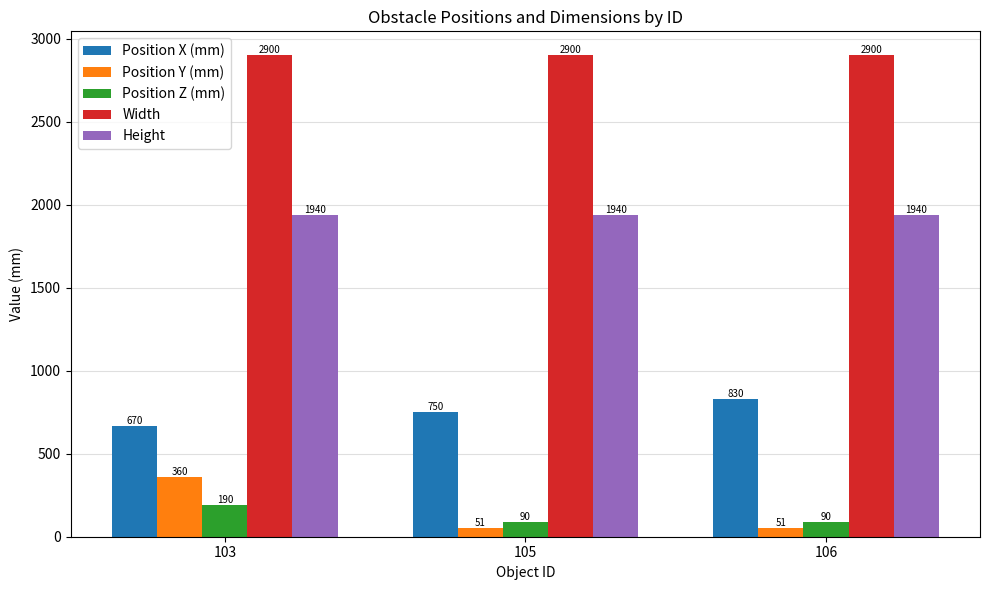

Rank the series at 103 from highest to lowest value.

Width, Height, Position X (mm), Position Y (mm), Position Z (mm)